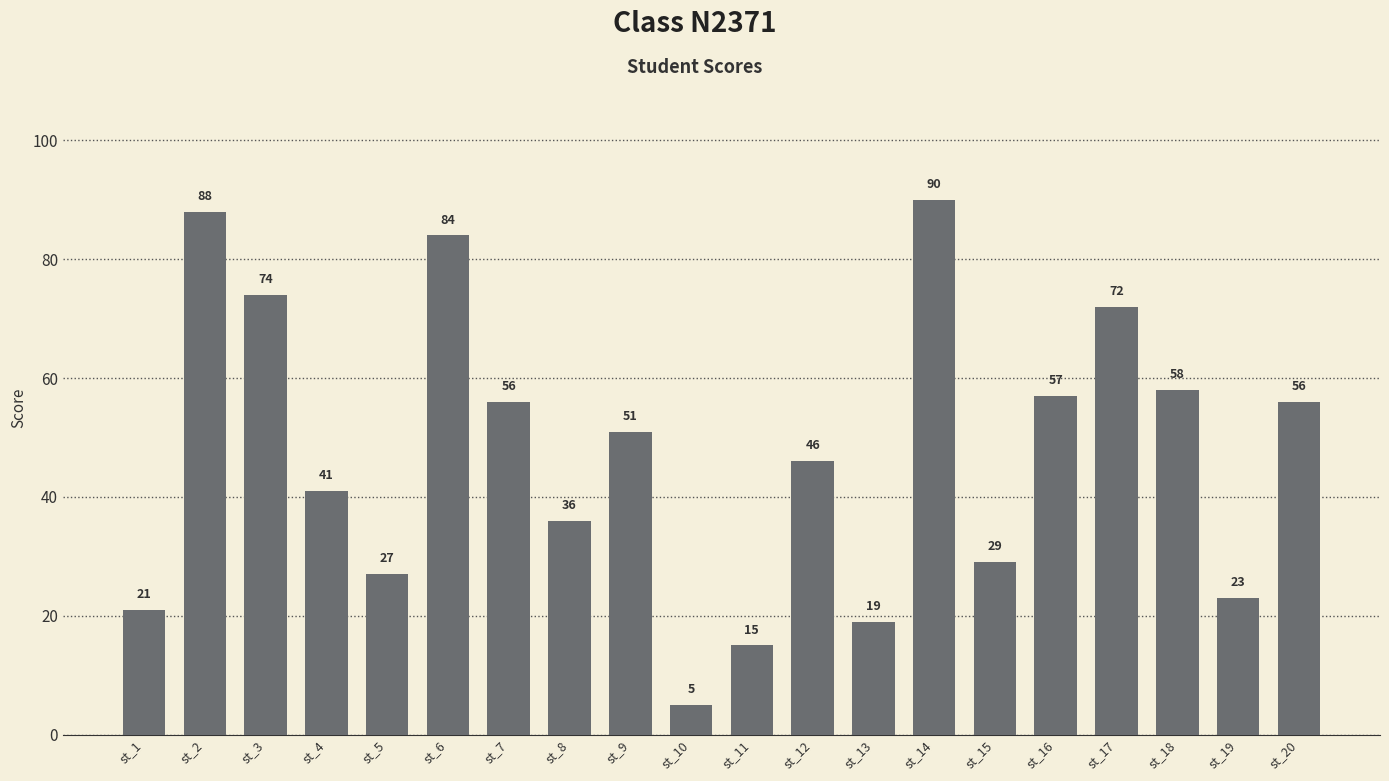

What is the minimum value shown in the chart?

5